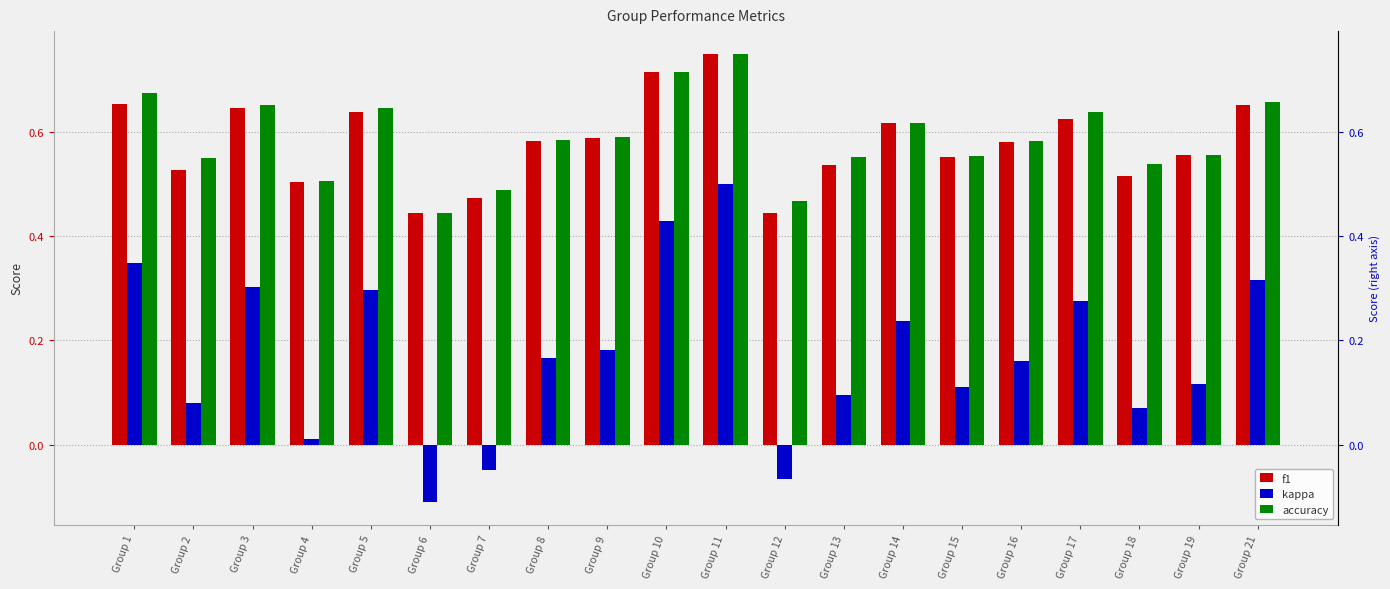

Is the value of f1 at Group 19 greater than the value of accuracy at Group 5?

No